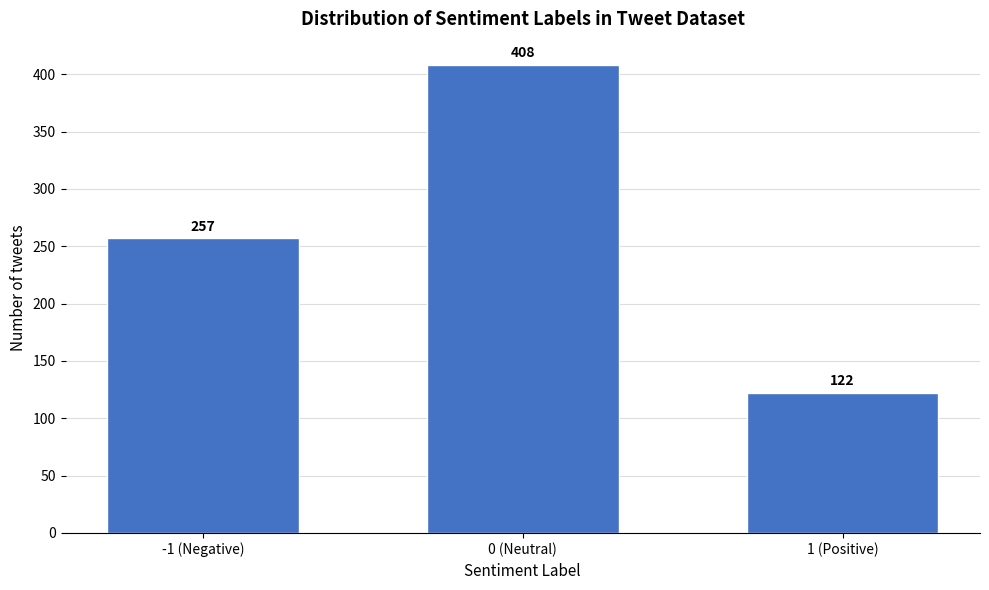

Reading left to right, what are all the values shown in this chart?

257	408	122